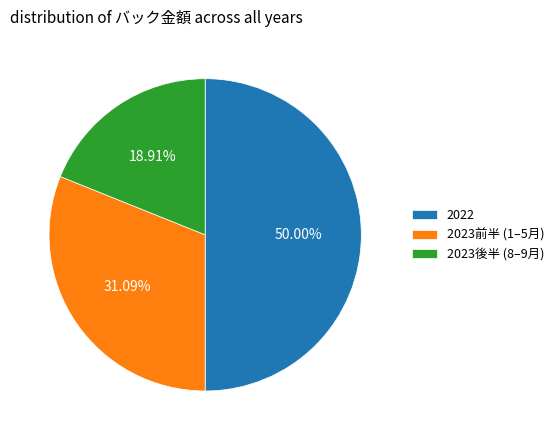

How many segments does this pie chart have?

3